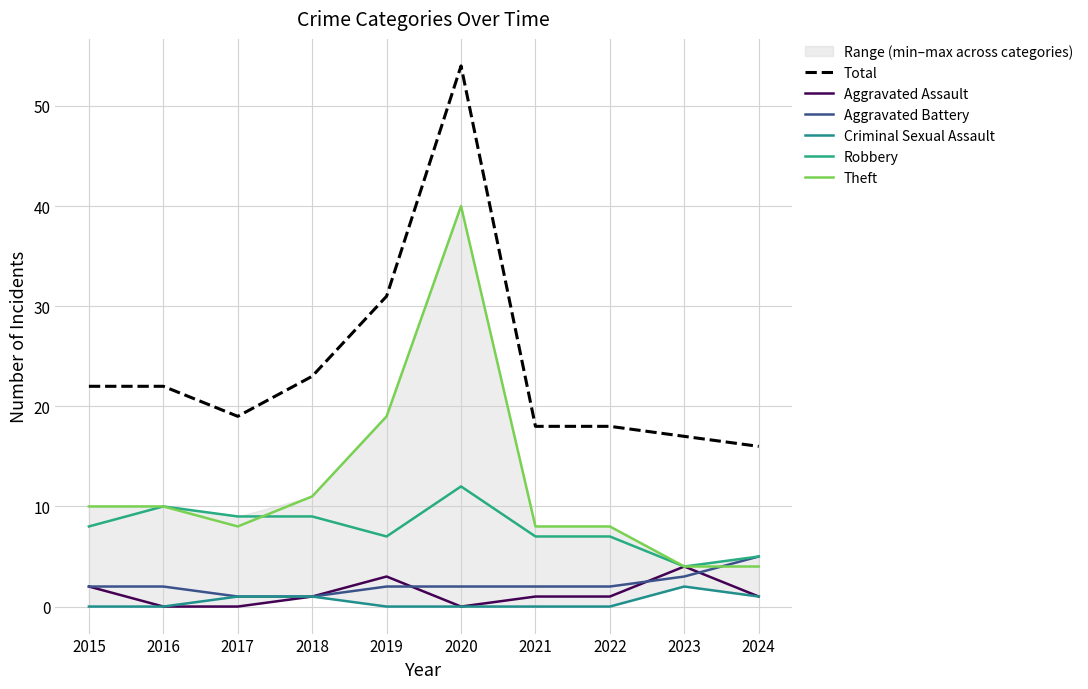

What is the difference between the maximum and minimum values in the Total series?

38